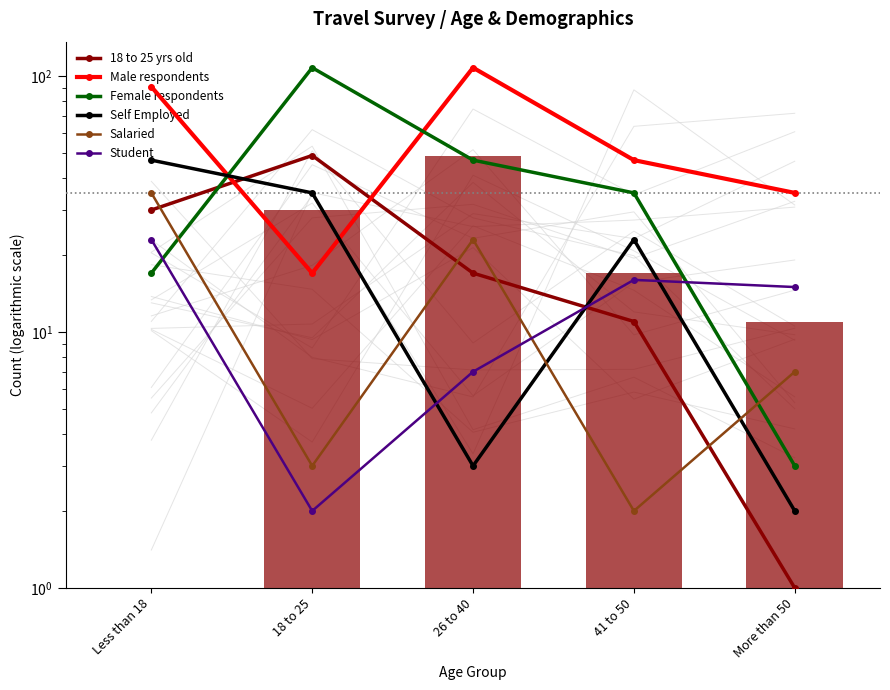

What is the difference between the Self Employed values at 41 to 50 and 26 to 40?

20